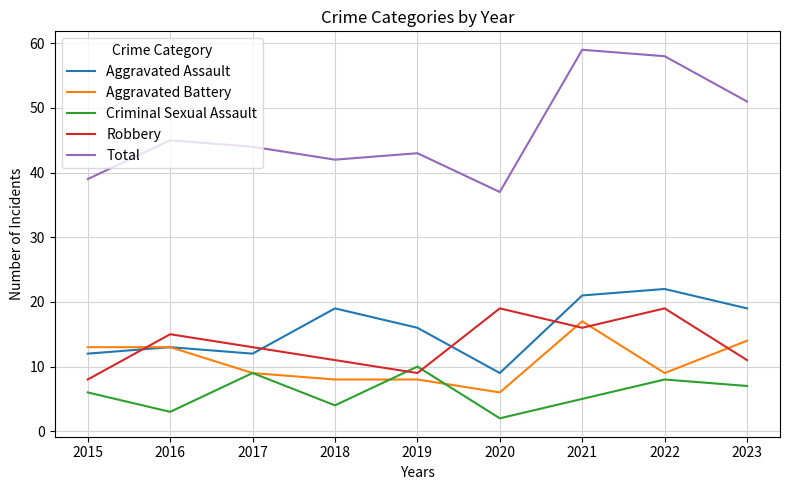

Which series has the largest total across all categories?

Total